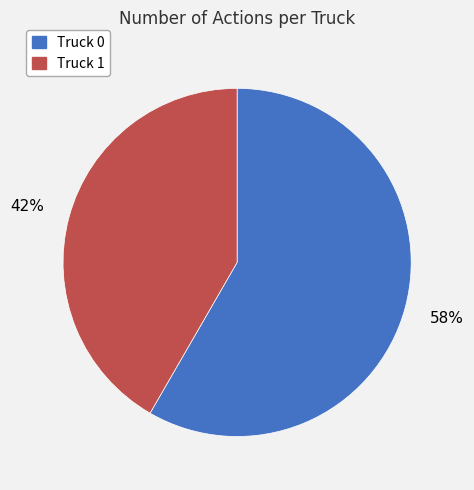

Between Truck 1 and Truck 0, which is larger?

Truck 0